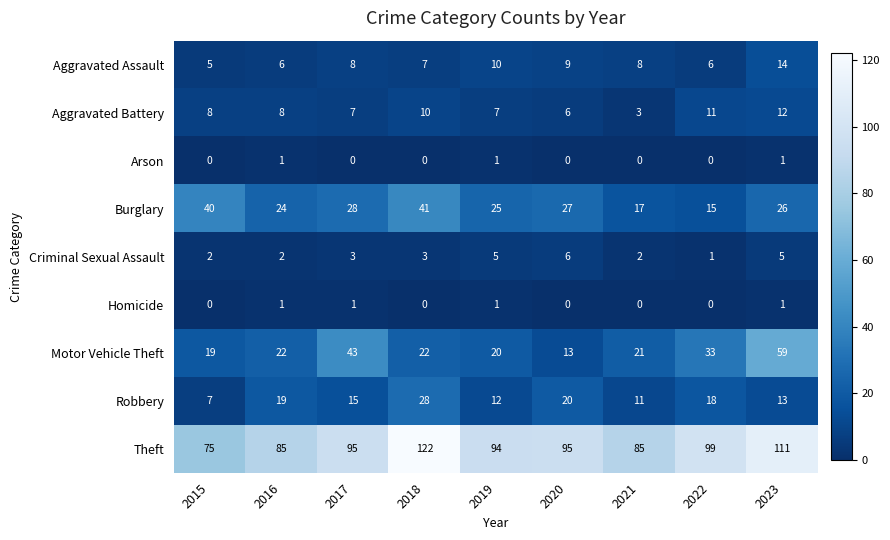

Which series has the largest total across all categories?

Theft